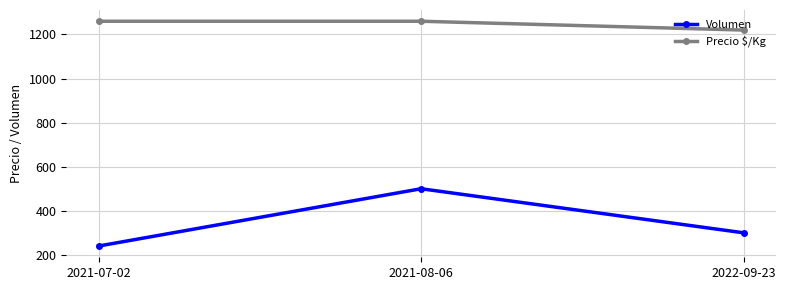

Which series has the widest spread of values?

Volumen